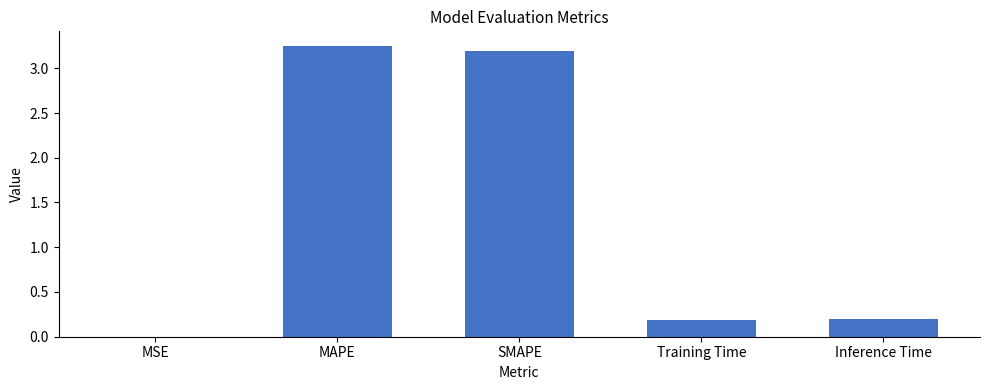

At which category does the chart reach its peak across all series?

MAPE